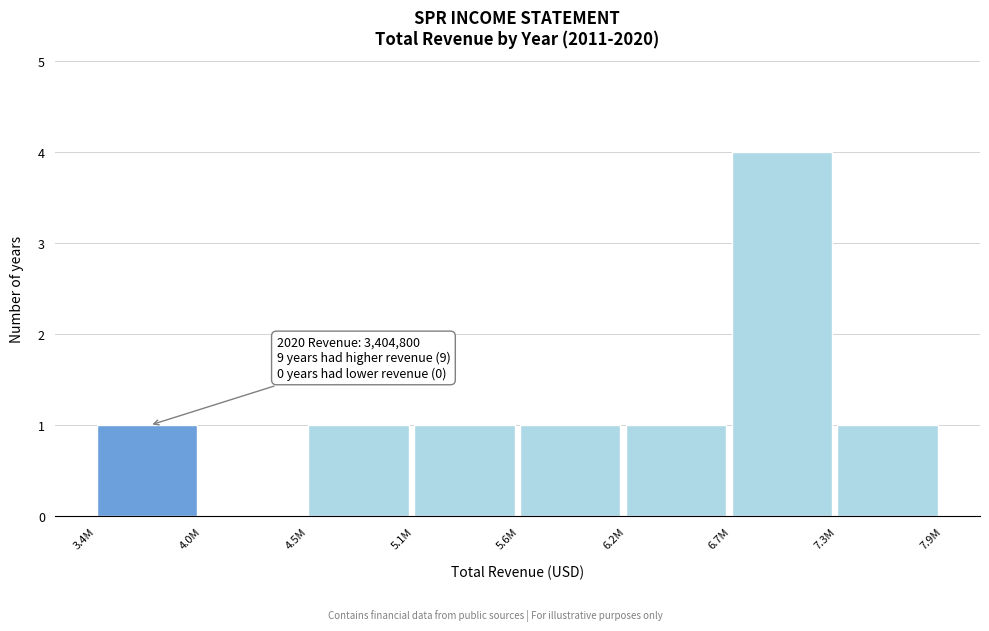

Reading right to left, transcribe all the data shown in this chart.

7.3M=1	6.7M=4	6.2M=1	5.6M=1	5.1M=1	4.5M=1	4.0M=0	3.4M=1